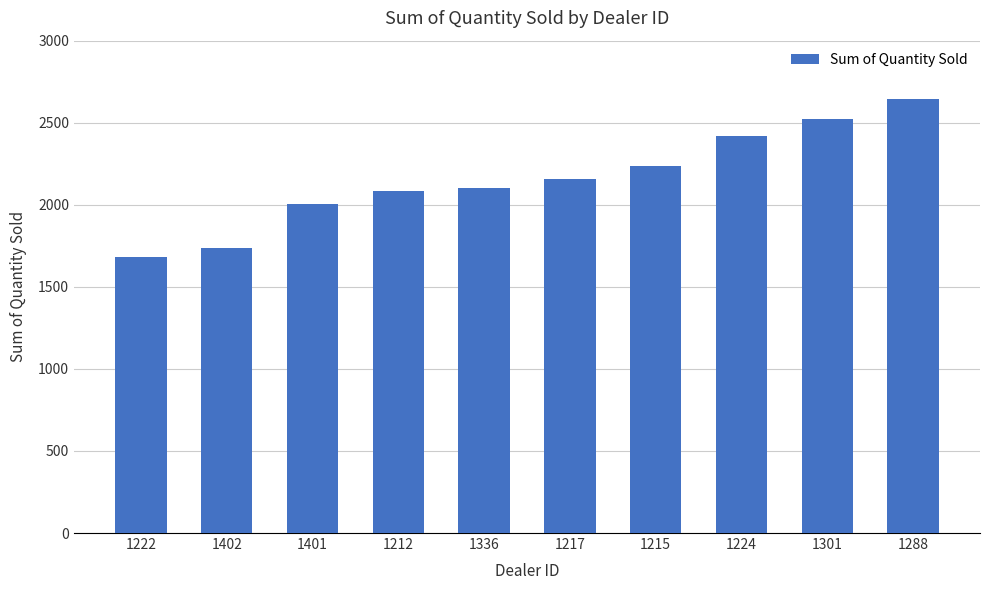

How many data points are less than 2158?

5